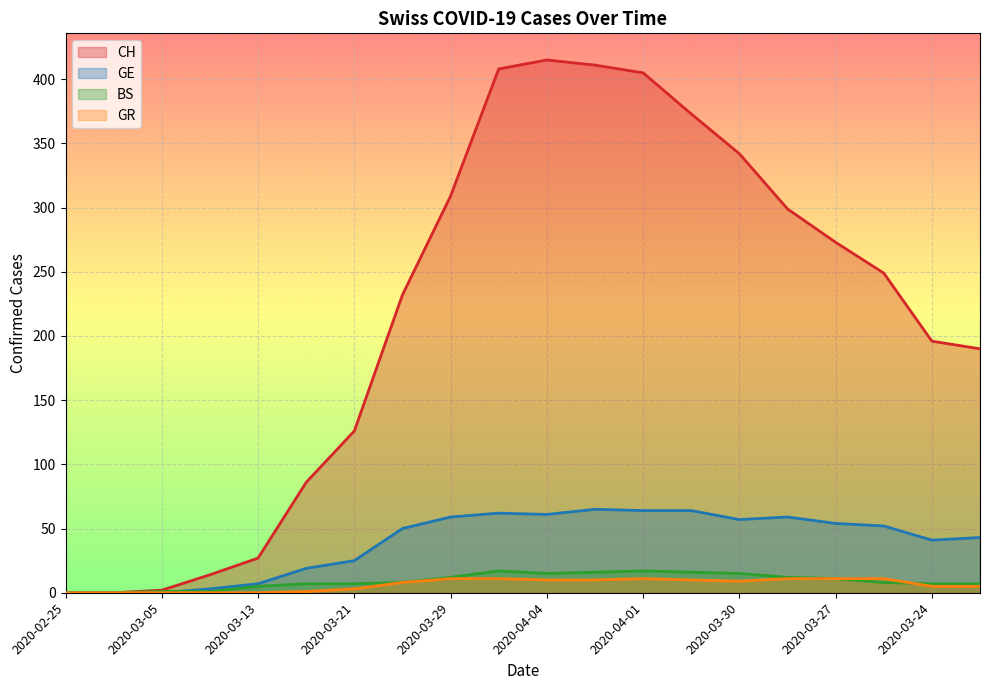

The CH series shows -262 at 2020-03-01. True or false?

False